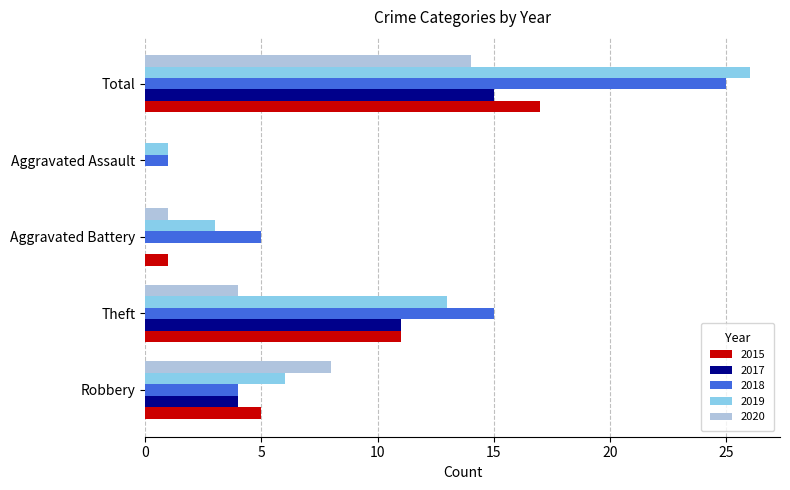

Which category has the highest value across all series?

Total